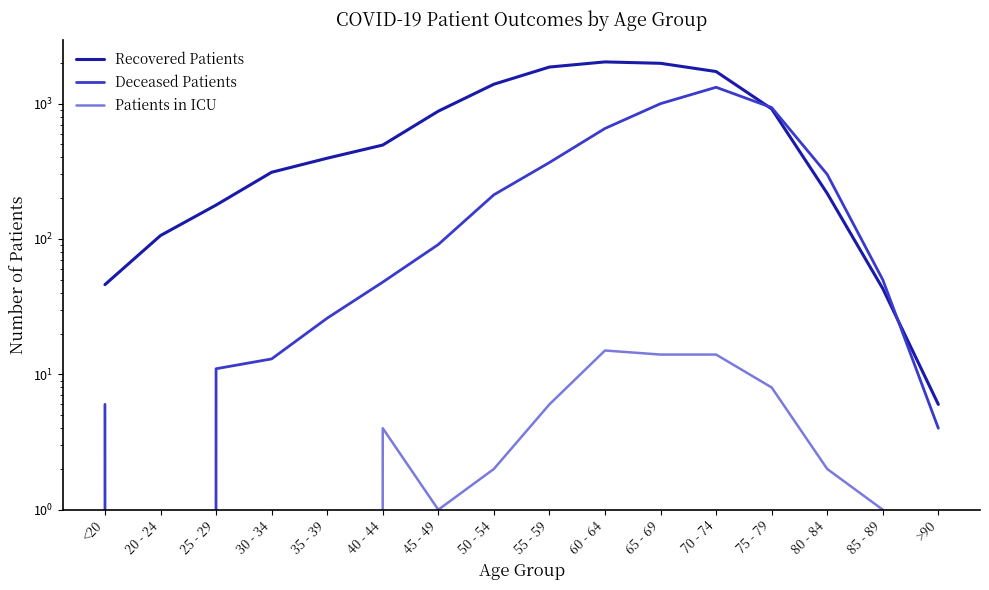

Which category has the highest value across all series?

60 - 64